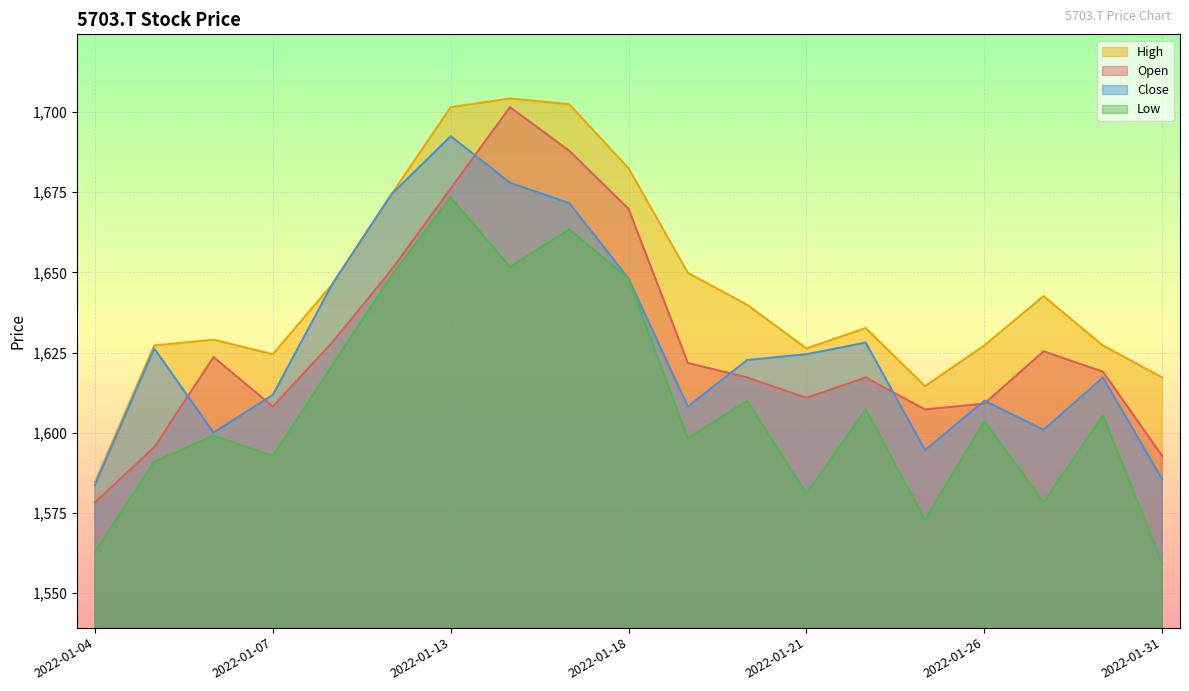

What is the average value of the High series?

1644.9